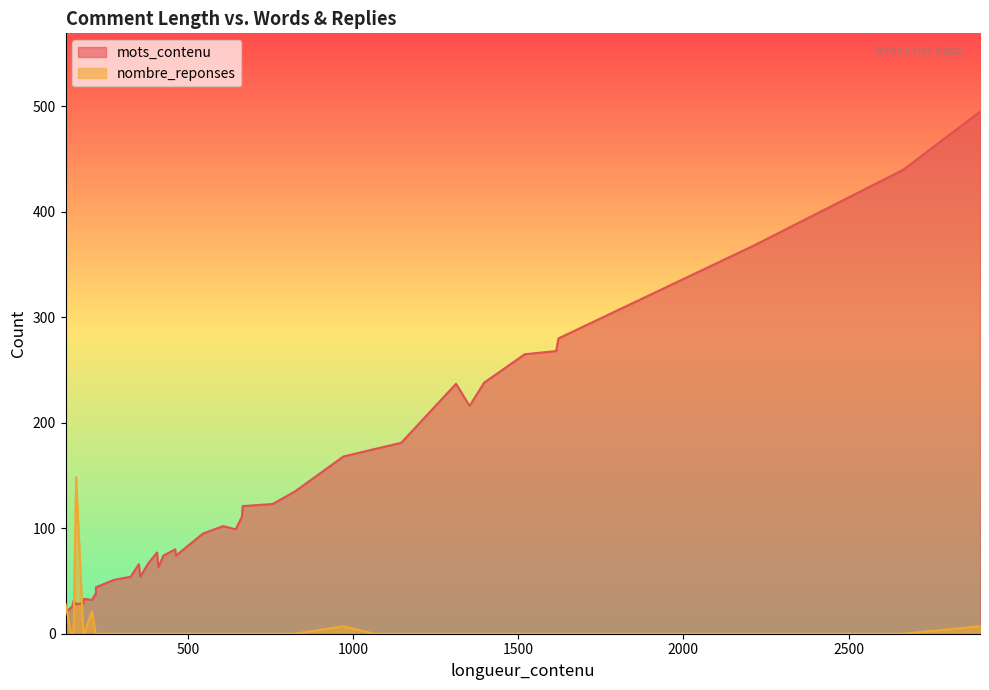

Count the number of categories in the chart.

40